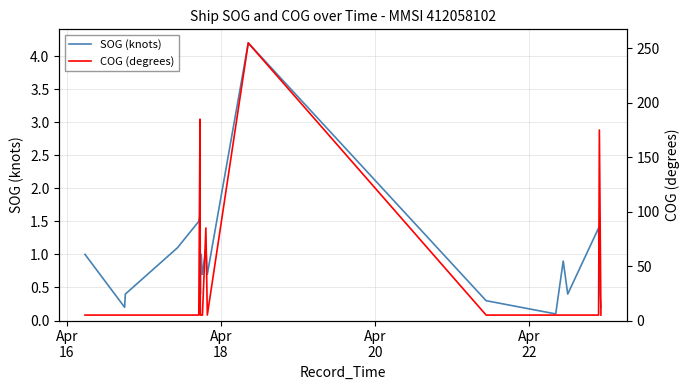

Between Apr
22 and Apr
16, which is larger?

Apr
22